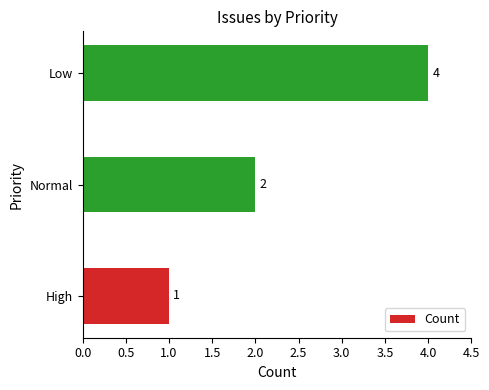

What is the change in value from Normal to Low?

+2